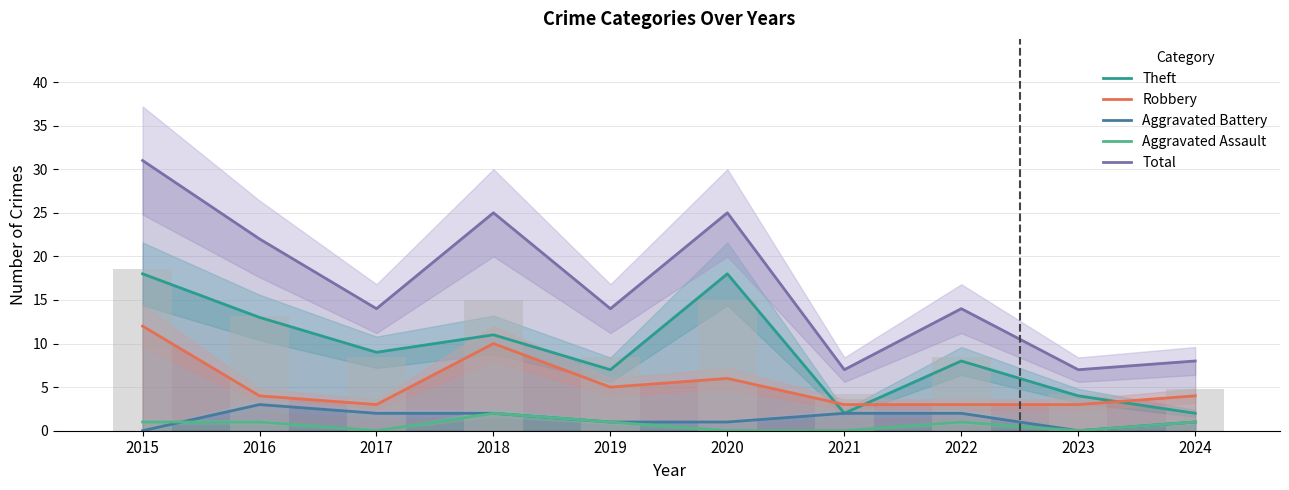

Is it true that Total equals 14 at 2019?

True